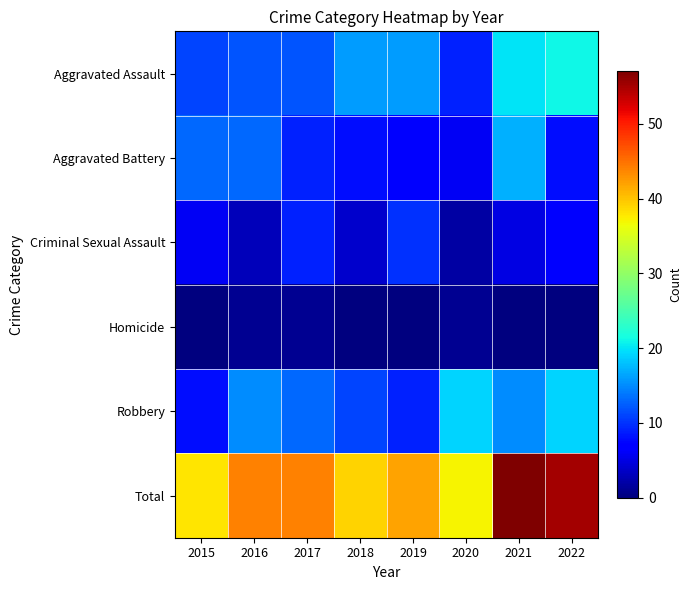

Reading left to right, extract all data points from this chart.

Aggravated Assault: 2015=11	2016=12	2017=12	2018=16	2019=16	2020=9	2021=20	2022=21
Aggravated Battery: 2015=13	2016=13	2017=9	2018=8	2019=7	2020=6	2021=17	2022=8
Criminal Sexual Assault: 2015=6	2016=3	2017=9	2018=4	2019=10	2020=2	2021=5	2022=7
Homicide: 2015=0	2016=1	2017=1	2018=0	2019=0	2020=1	2021=0	2022=0
Robbery: 2015=8	2016=15	2017=13	2018=11	2019=9	2020=19	2021=15	2022=19
Total: 2015=38	2016=44	2017=44	2018=39	2019=42	2020=37	2021=57	2022=55